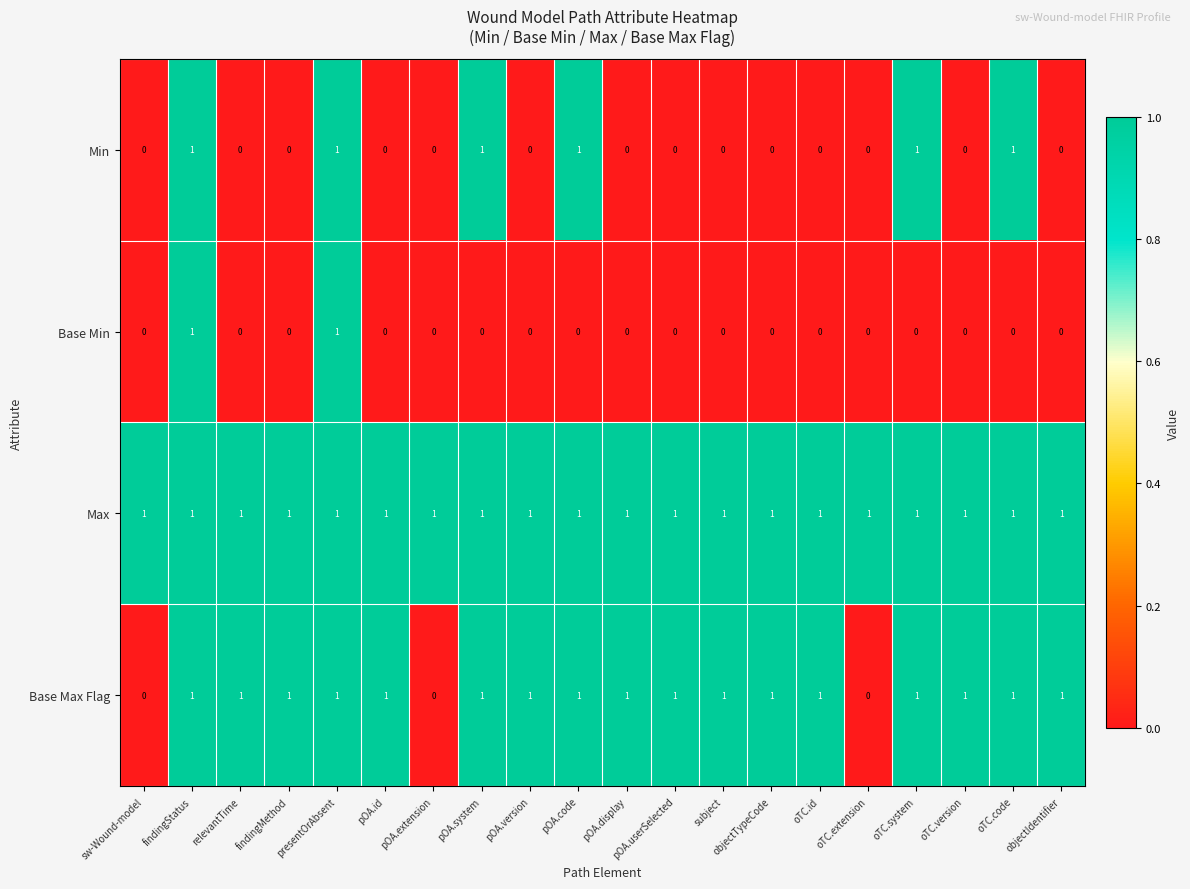

At how many categories does at least one series exceed 0?

20